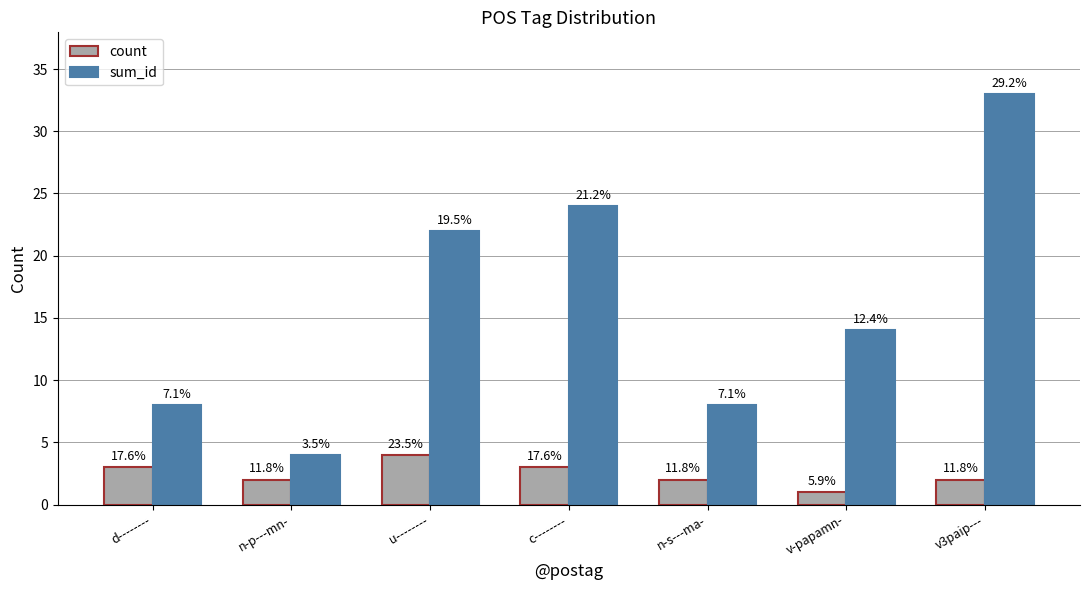

At how many categories does at least one series exceed 4?

6